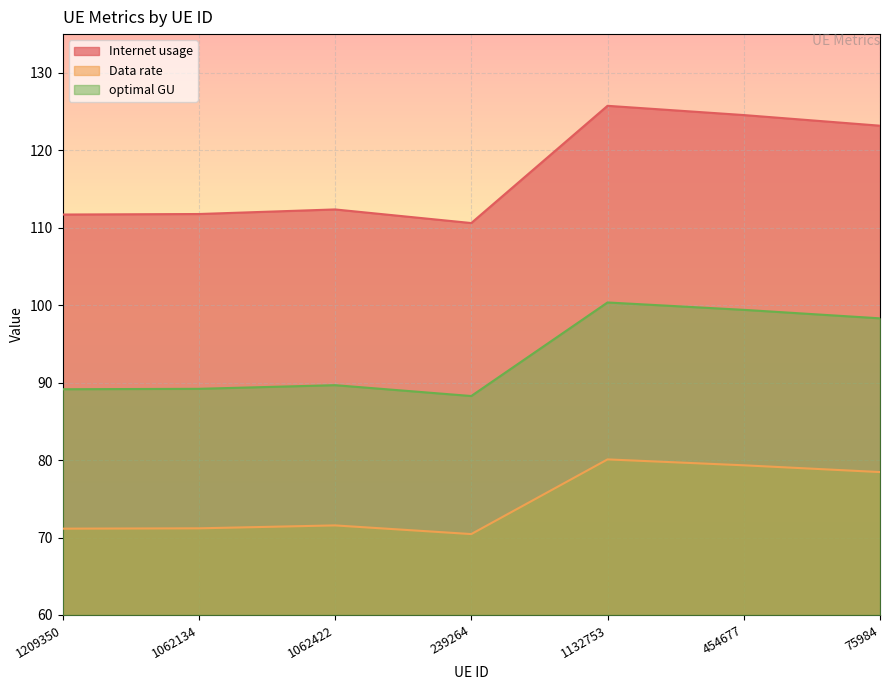

The Internet usage series shows 111.7 at 1209350. True or false?

True